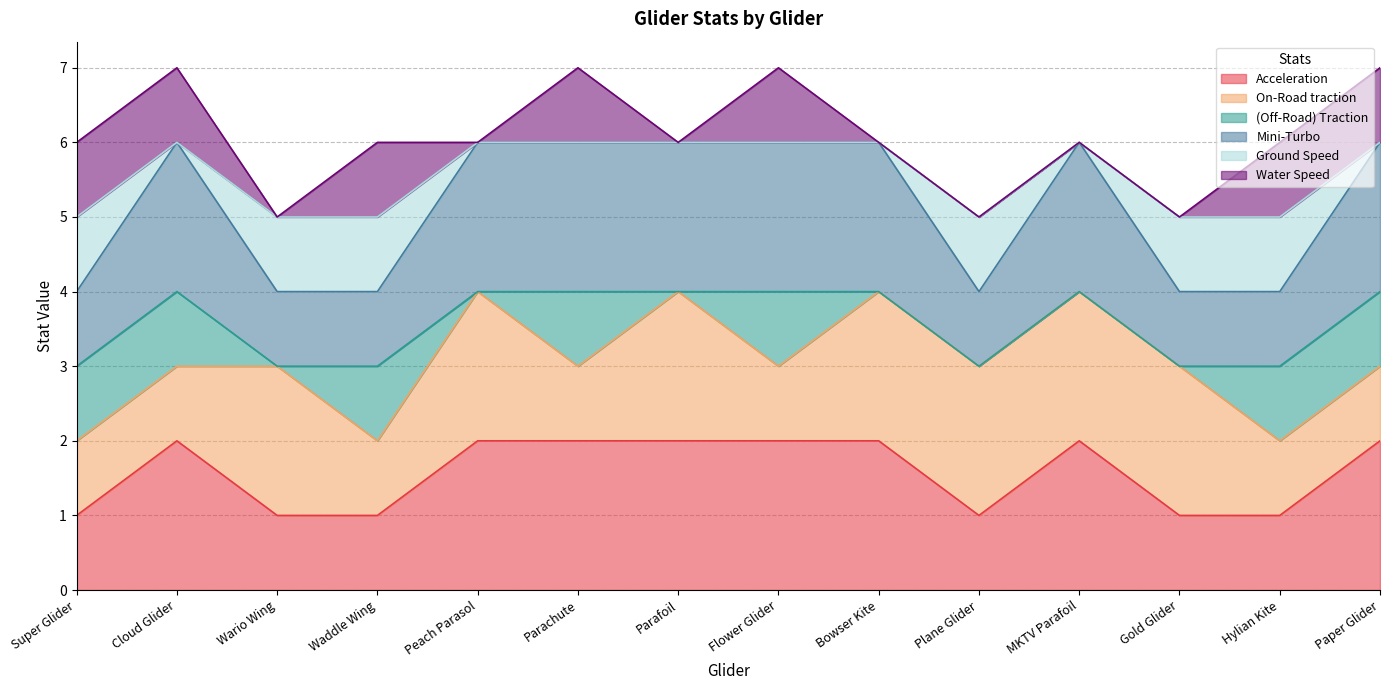

Rank the categories by Acceleration value from highest to lowest.

Cloud Glider, Peach Parasol, Parachute, Parafoil, Flower Glider, Bowser Kite, MKTV Parafoil, Paper Glider, Super Glider, Wario Wing, Waddle Wing, Plane Glider, Gold Glider, Hylian Kite